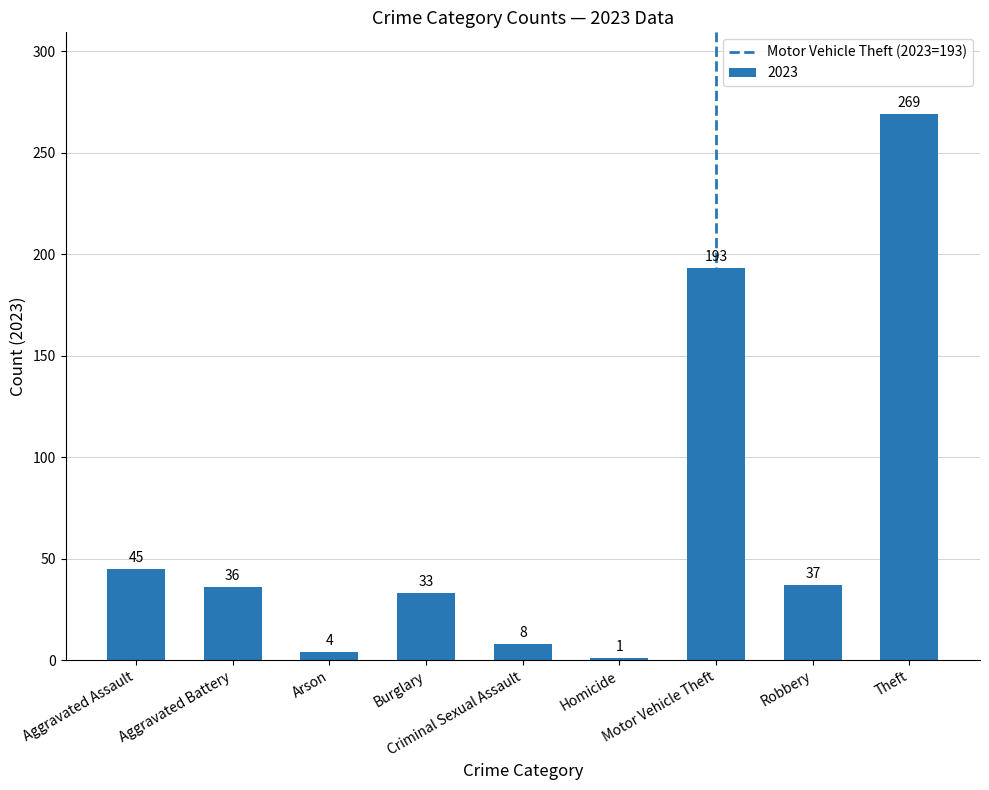

Count the number of categories in the chart.

9